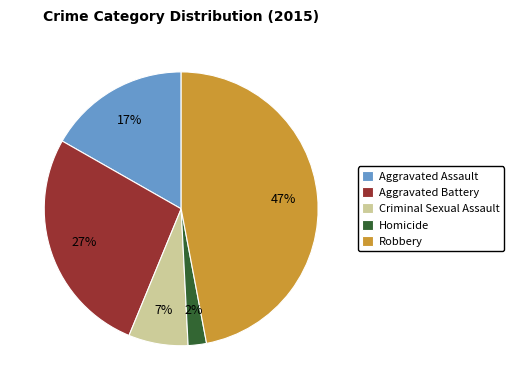

Rank the categories by value from highest to lowest.

Robbery, Aggravated Battery, Aggravated Assault, Criminal Sexual Assault, Homicide